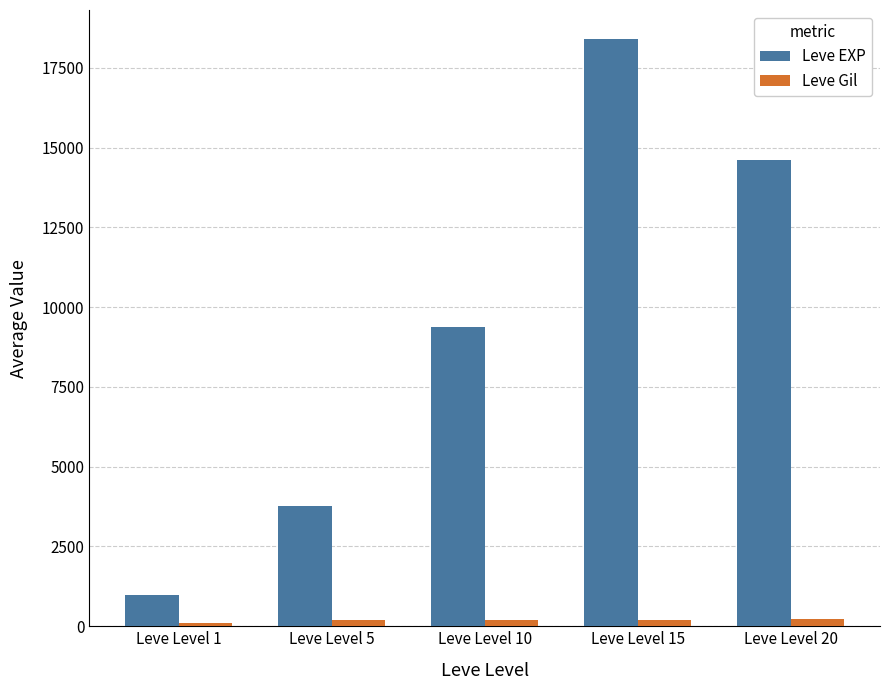

At which category is the sum across all series the highest?

Leve Level 15